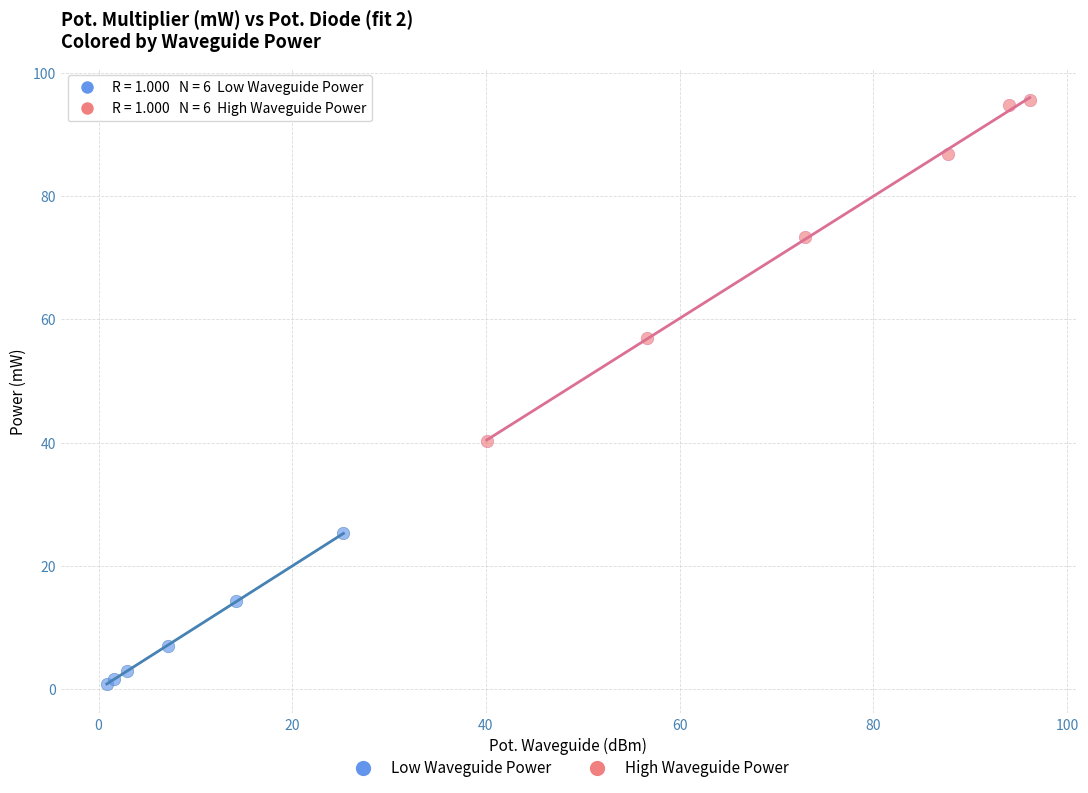

Which series contains the highest Y value?

High Waveguide Power